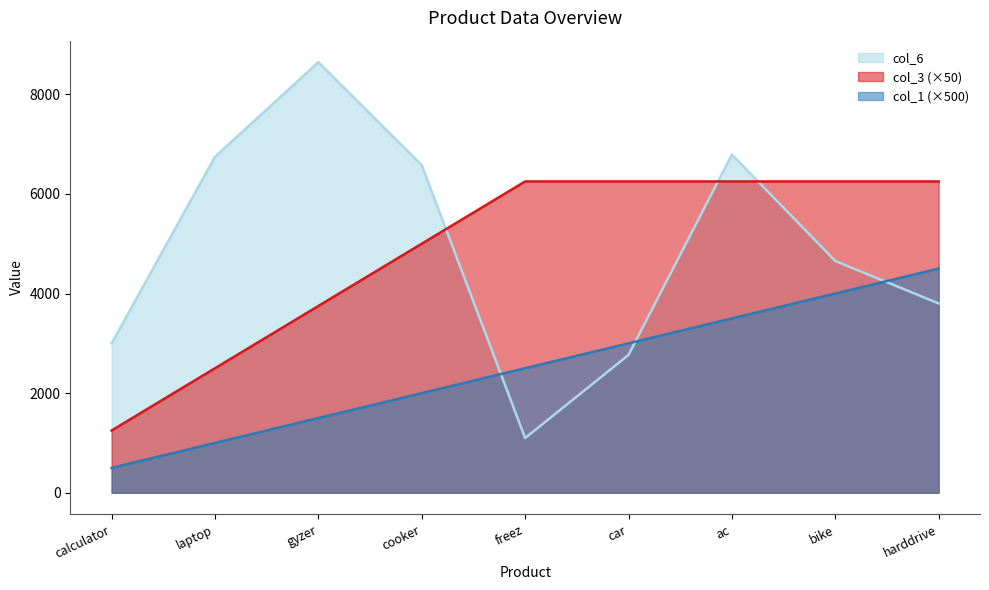

True or false: col_1 and col_3 cross at least once.

False